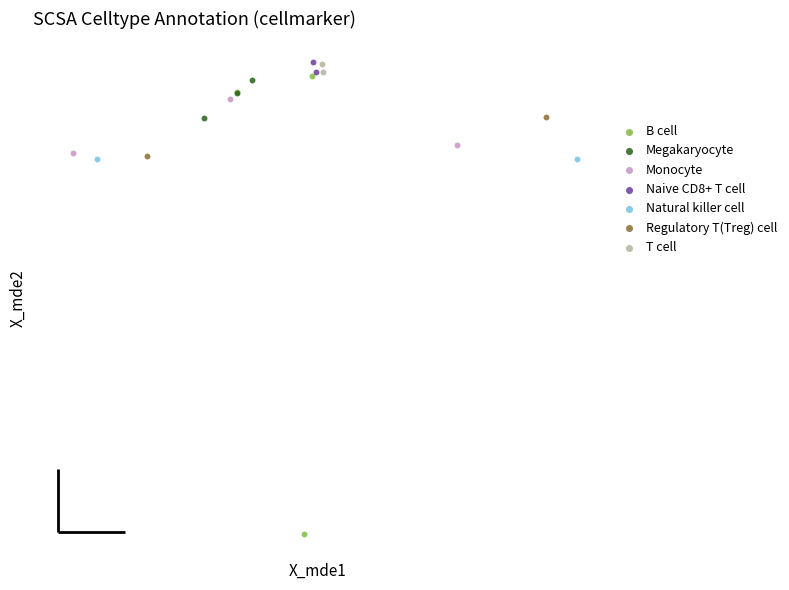

What are all the series names shown in the legend?

B cell, Megakaryocyte, Monocyte, Naive CD8+ T cell, Natural killer cell, Regulatory T(Treg) cell, T cell